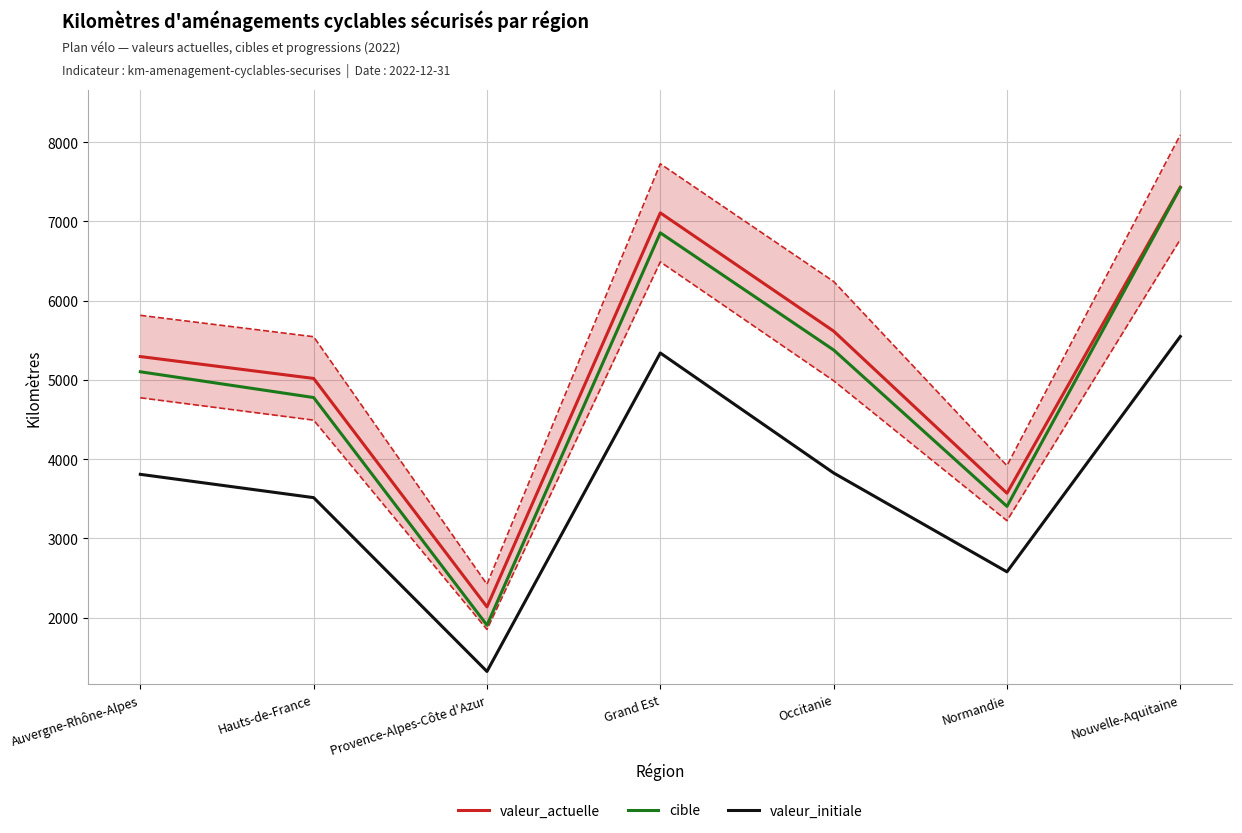

What is the difference between the valeur_actuelle values at Provence-Alpes-Côte d'Azur and Auvergne-Rhône-Alpes?

3158